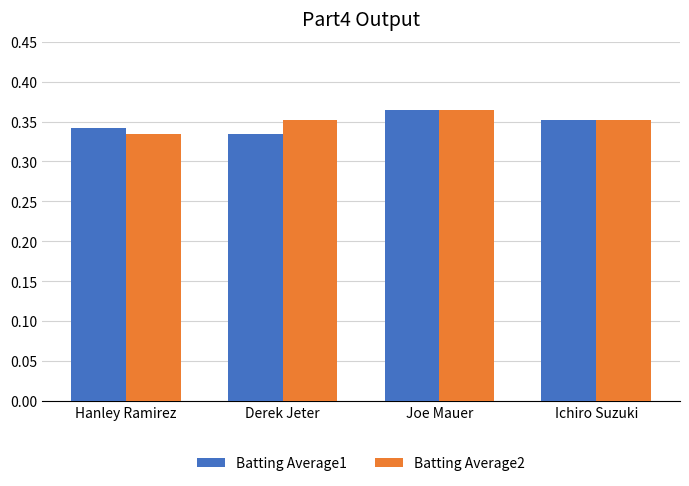

What is the total value across all series at Derek Jeter?

0.7